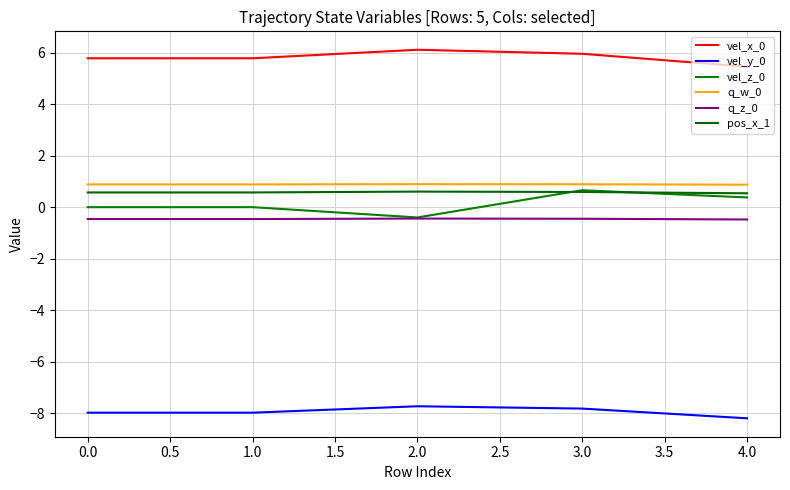

The value of q_w_0 at 1.0 is 0.9. True or false?

True